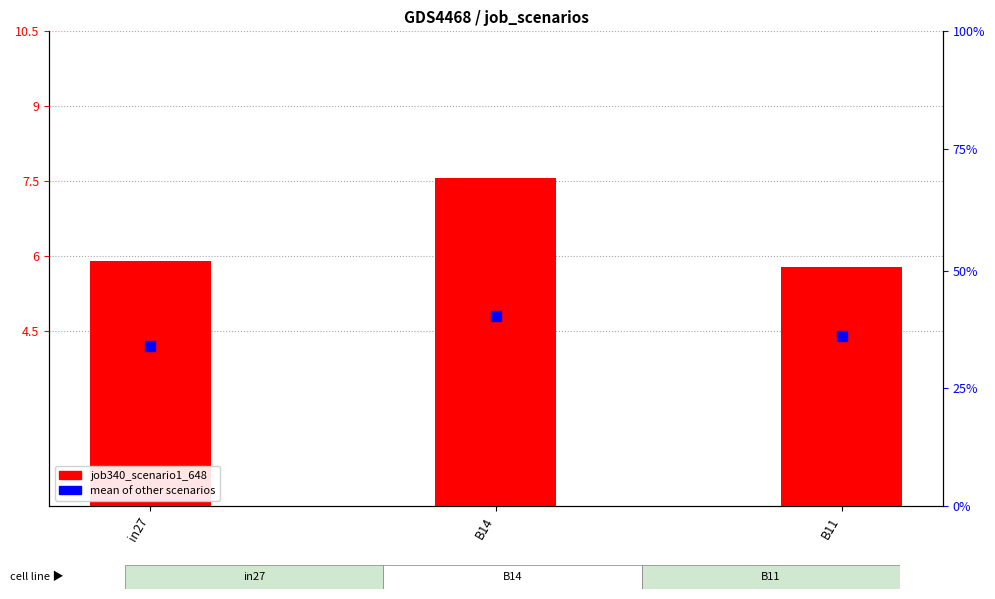

Which series reaches the minimum Y coordinate?

mean of other scenarios